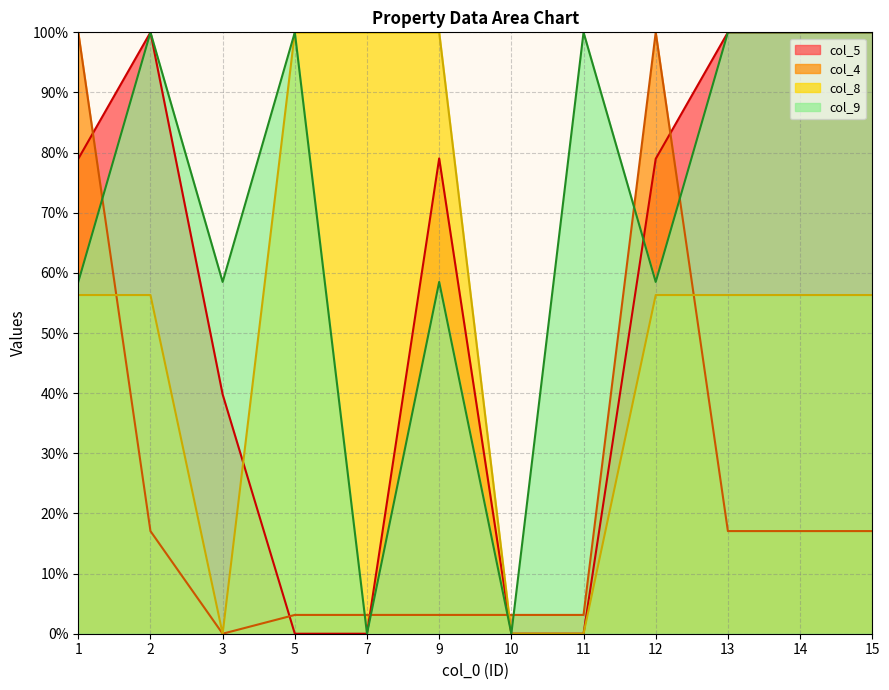

Is it true that col_8 equals 56.3 at 14?

True